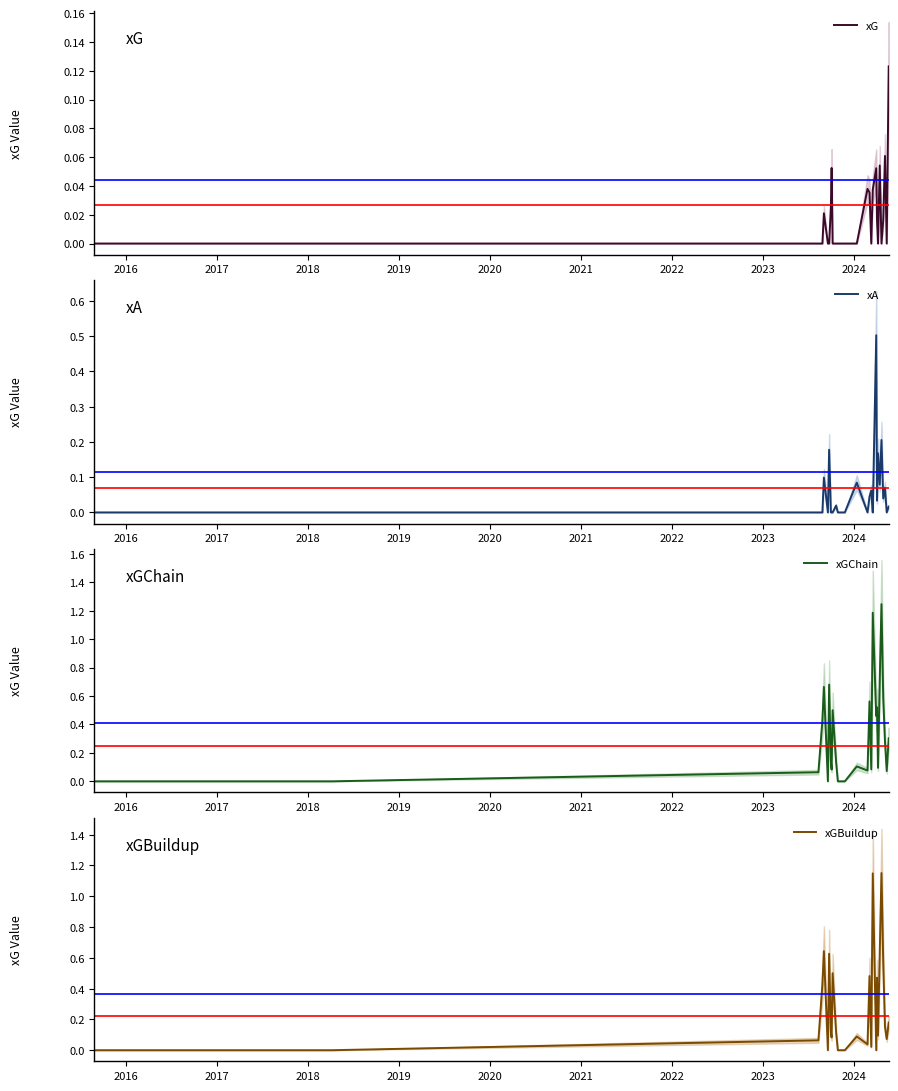

Is the value of xGBuildup at 2018 greater than the value of xGChain at 24?

No